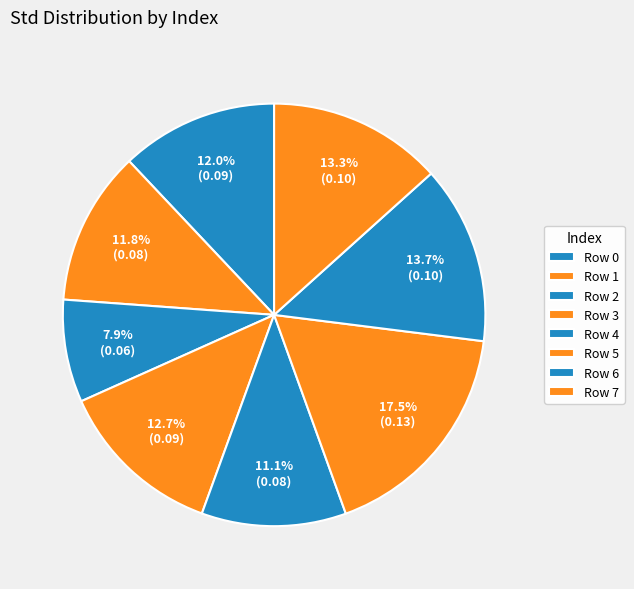

How many segments does this pie chart have?

8